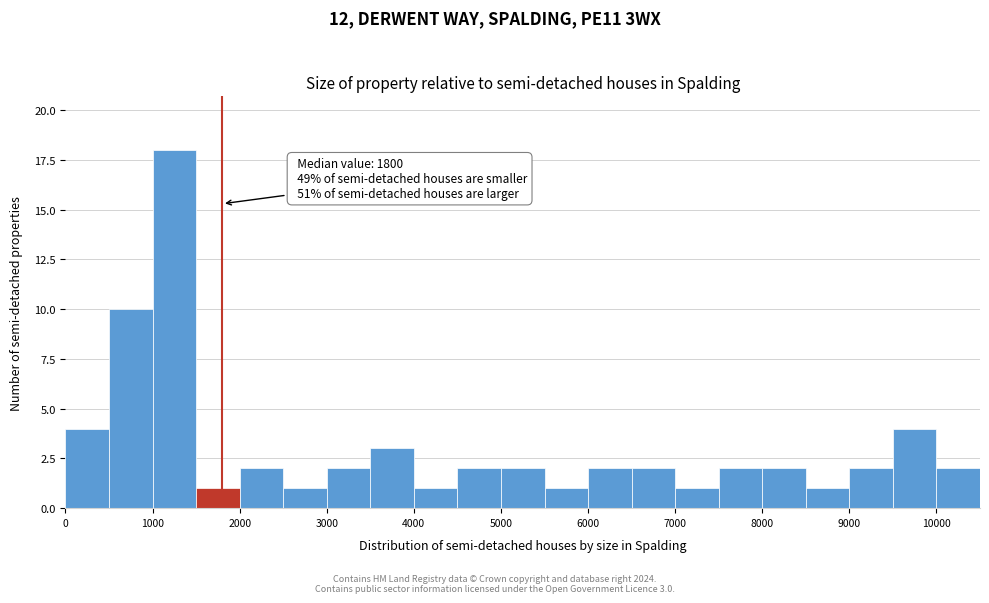

Which range on the x-axis has the tallest bar?

1000 to 1500